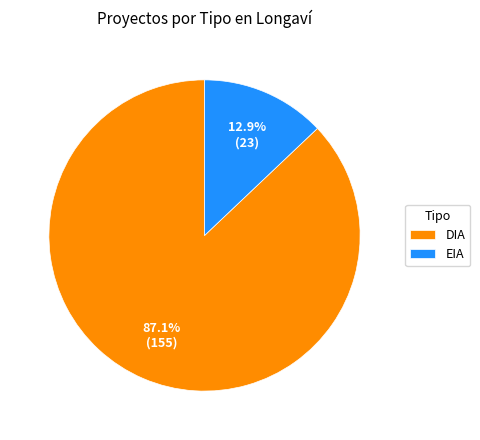

Rank the categories by value from highest to lowest.

DIA, EIA